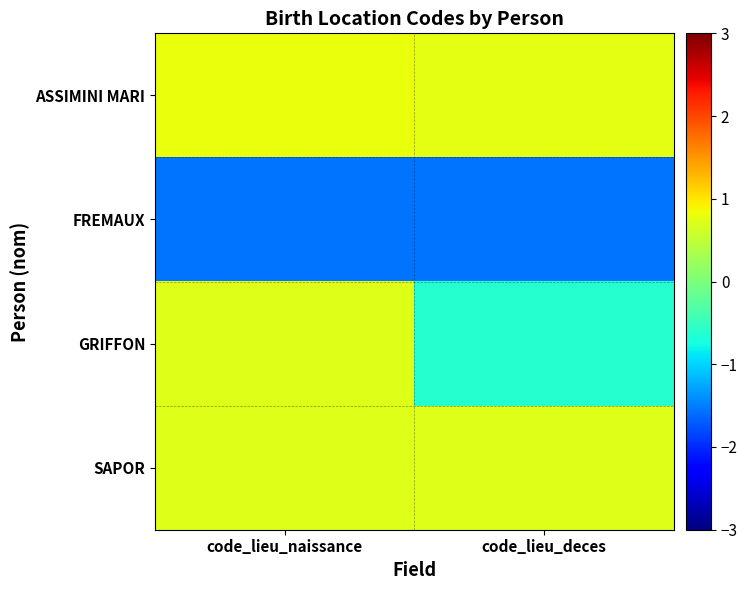

Which series has the largest total across all categories?

ASSIMINI MARI